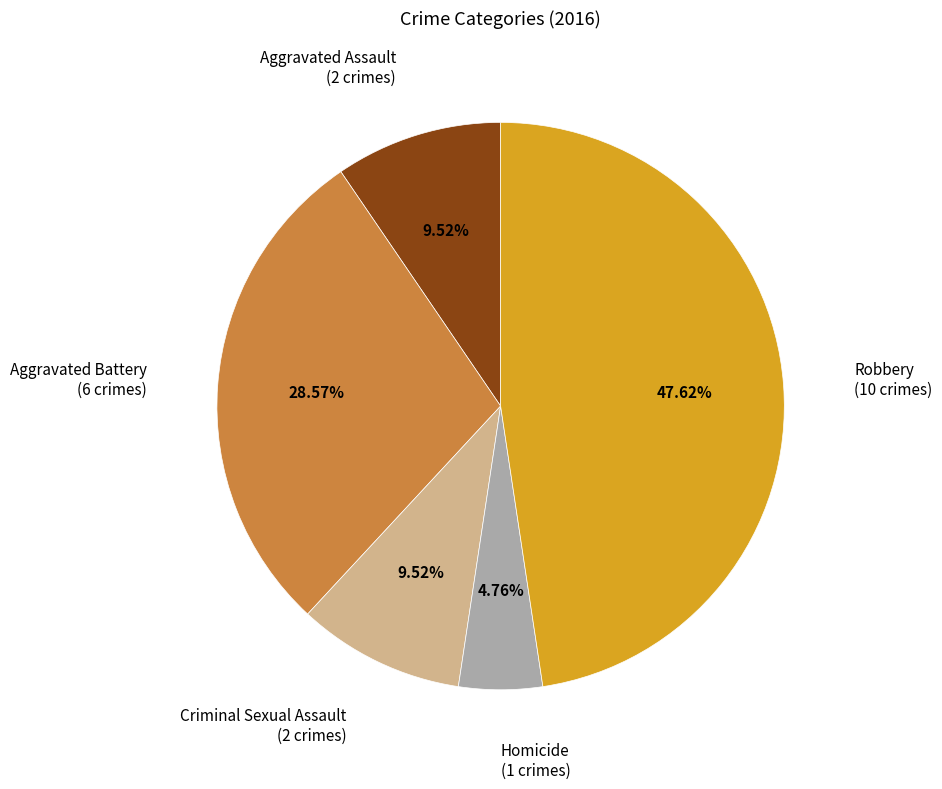

Is there a majority slice in this chart?

No